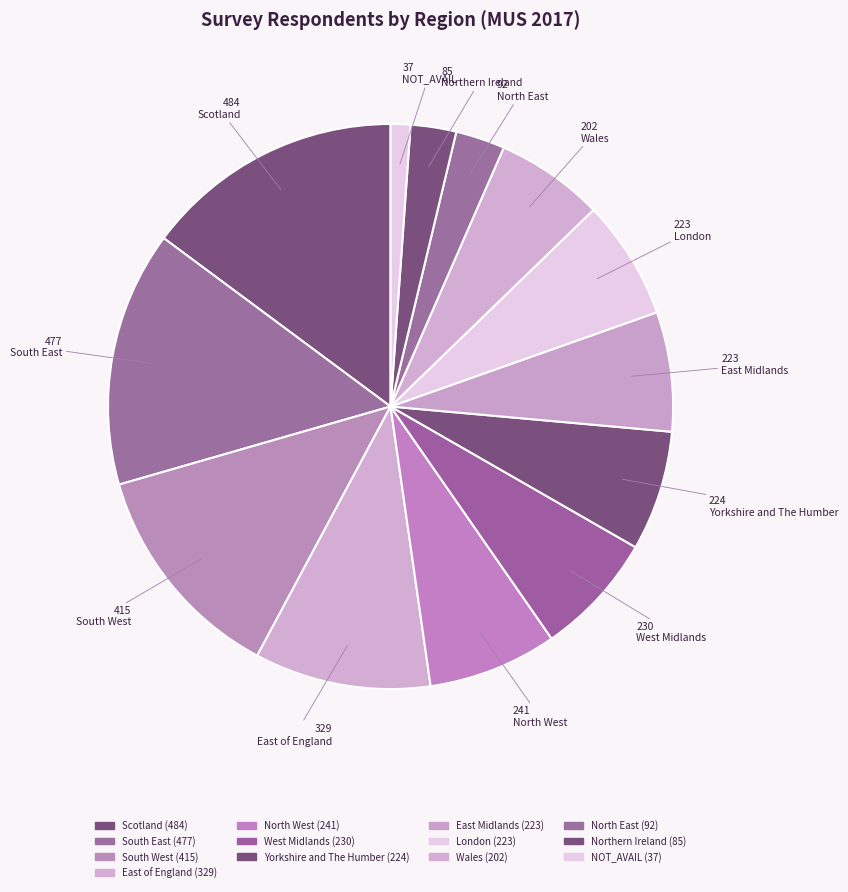

How many segments does this pie chart have?

13